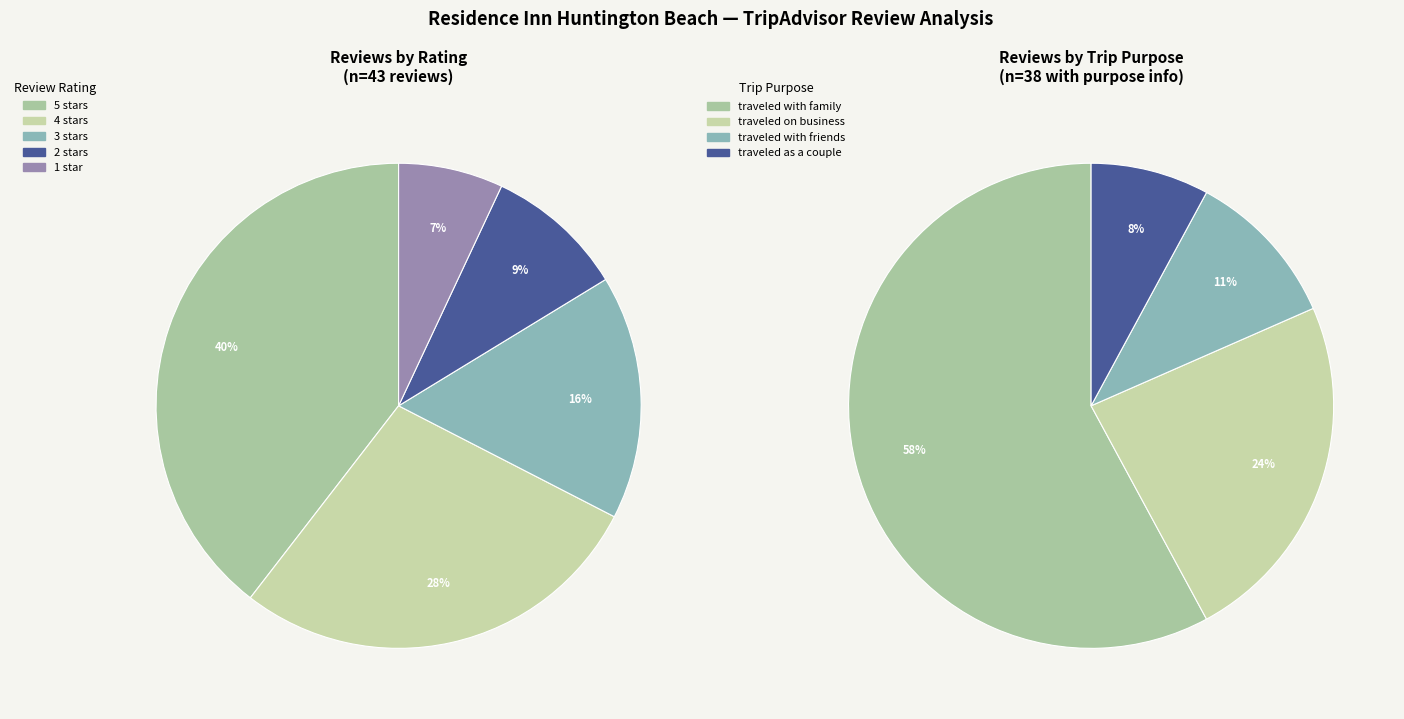

True or false: December accounts for 15% of the total.

False